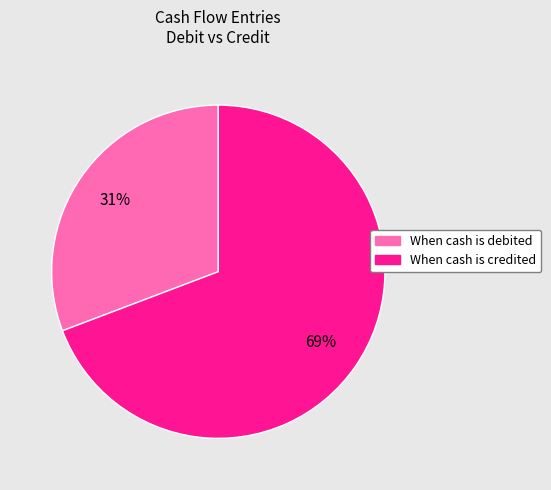

To the nearest percent, what portion does When cash is credited represent?

69%